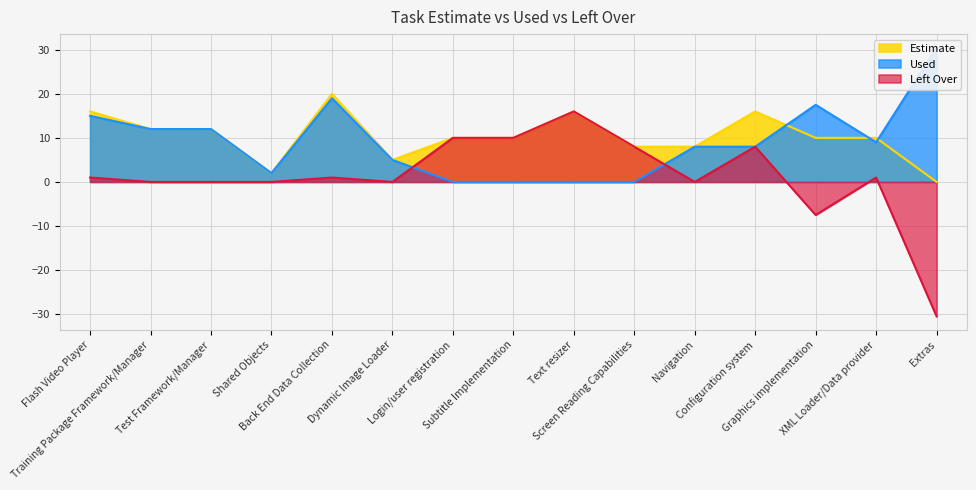

Rank the series by their maximum value, from lowest to highest.

Left Over, Estimate, Used